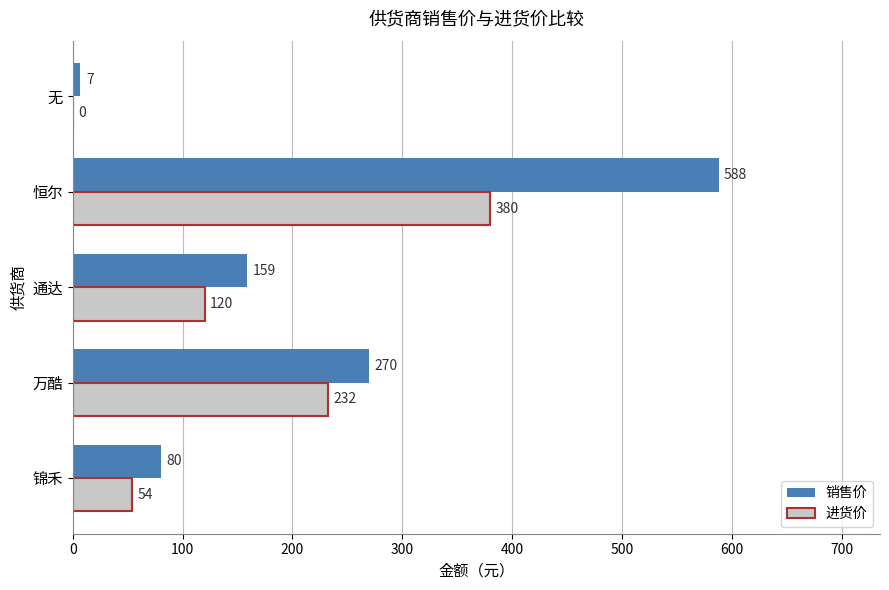

What is the sum of the 进货价 values at 锦禾 and 通达?

174.0